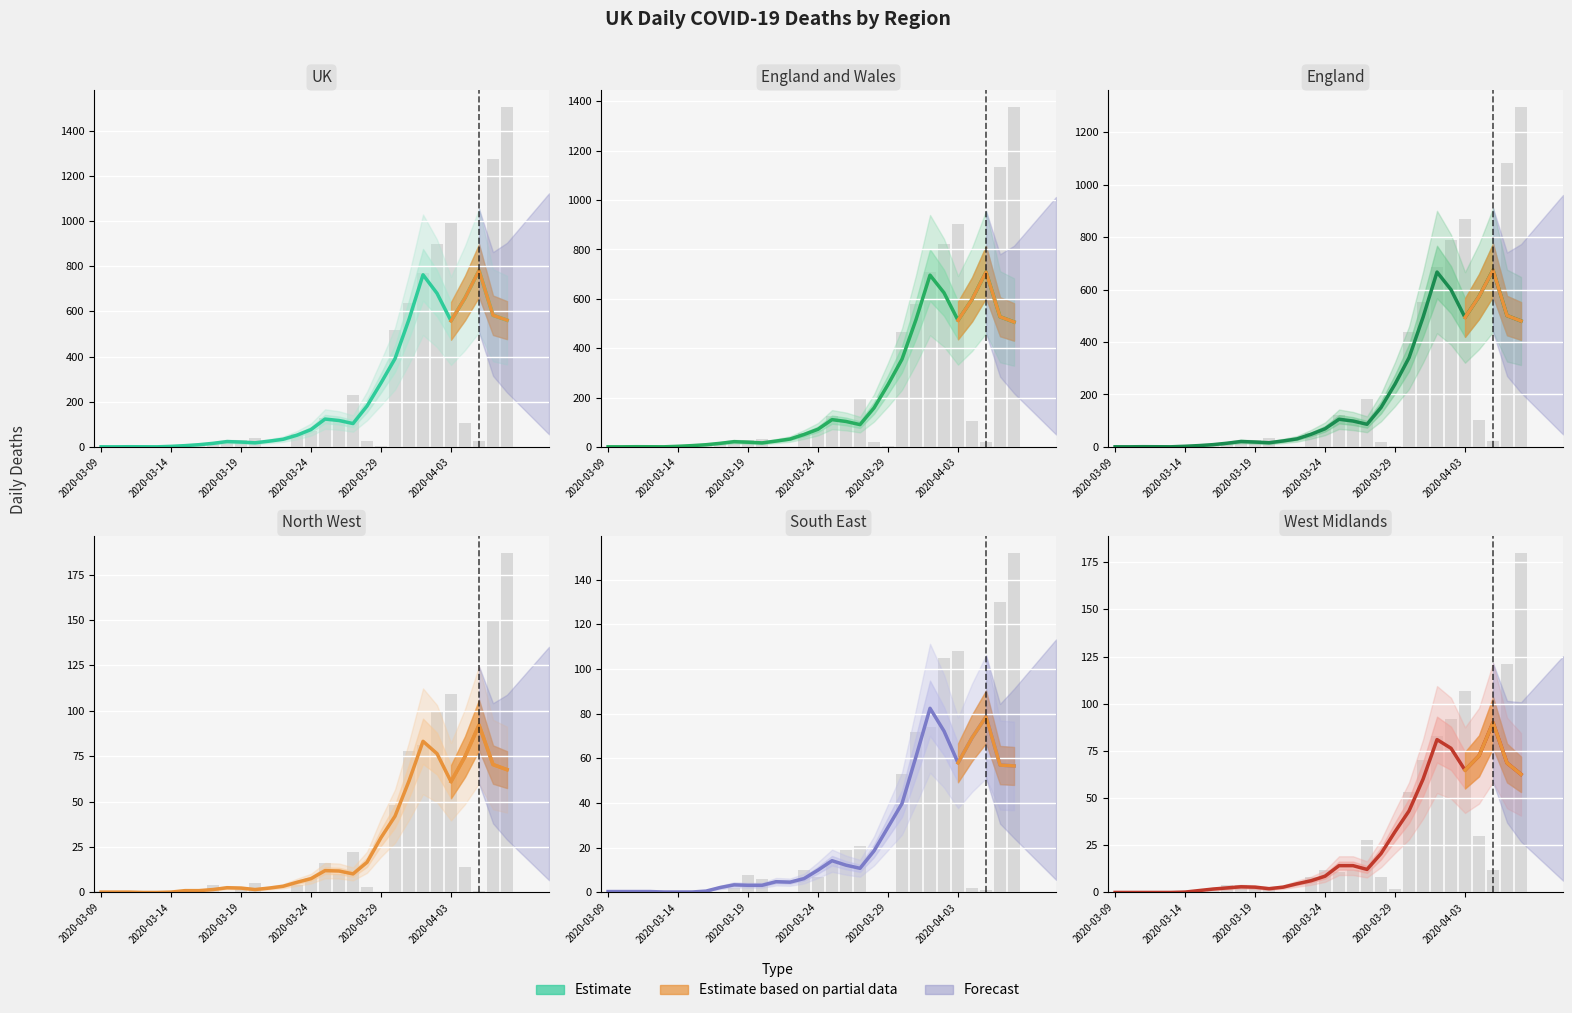

Is the value of South East at 24 greater than the value of West Midlands at 2020-03-29?

Yes